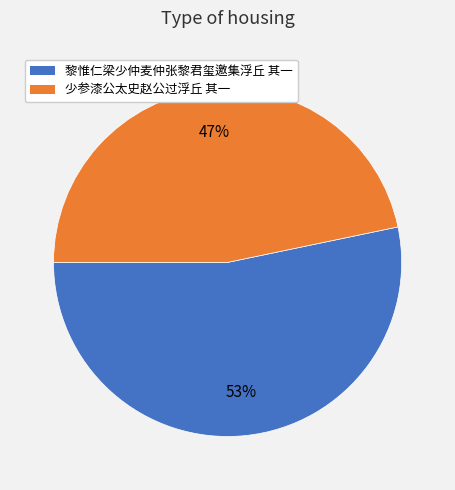

Is the sum of 少参漆公太史赵公过浮丘 其一 and 黎惟仁梁少仲麦仲张黎君玺邀集浮丘 其一 greater than half?

Yes